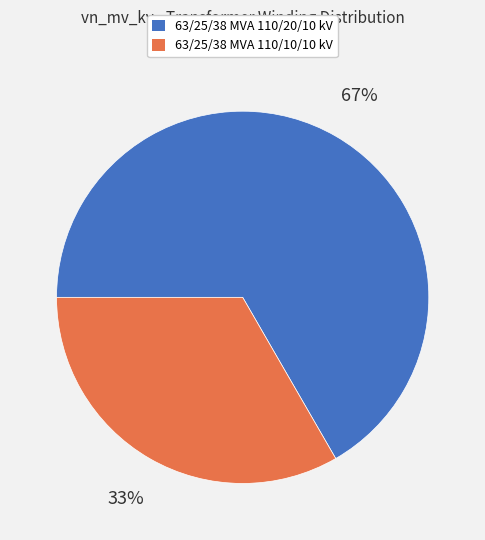

Which has a higher value, 63/25/38 MVA 110/20/10 kV or 63/25/38 MVA 110/10/10 kV?

63/25/38 MVA 110/20/10 kV